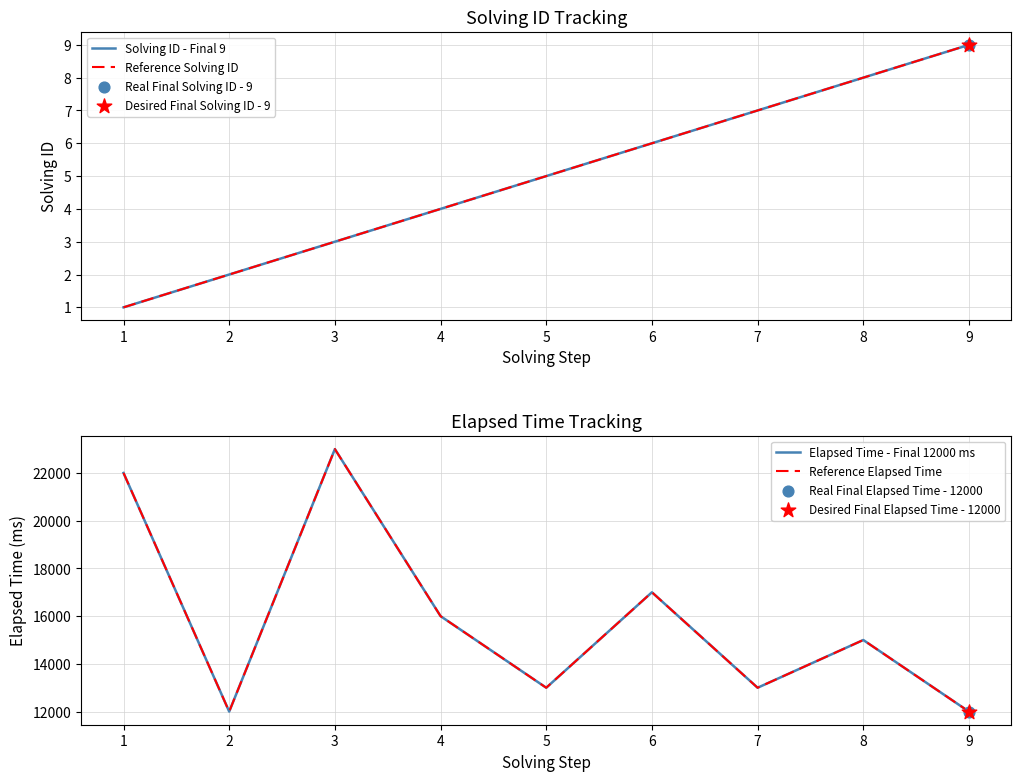

Which series contains the lowest Y value?

Solving ID - Final 9